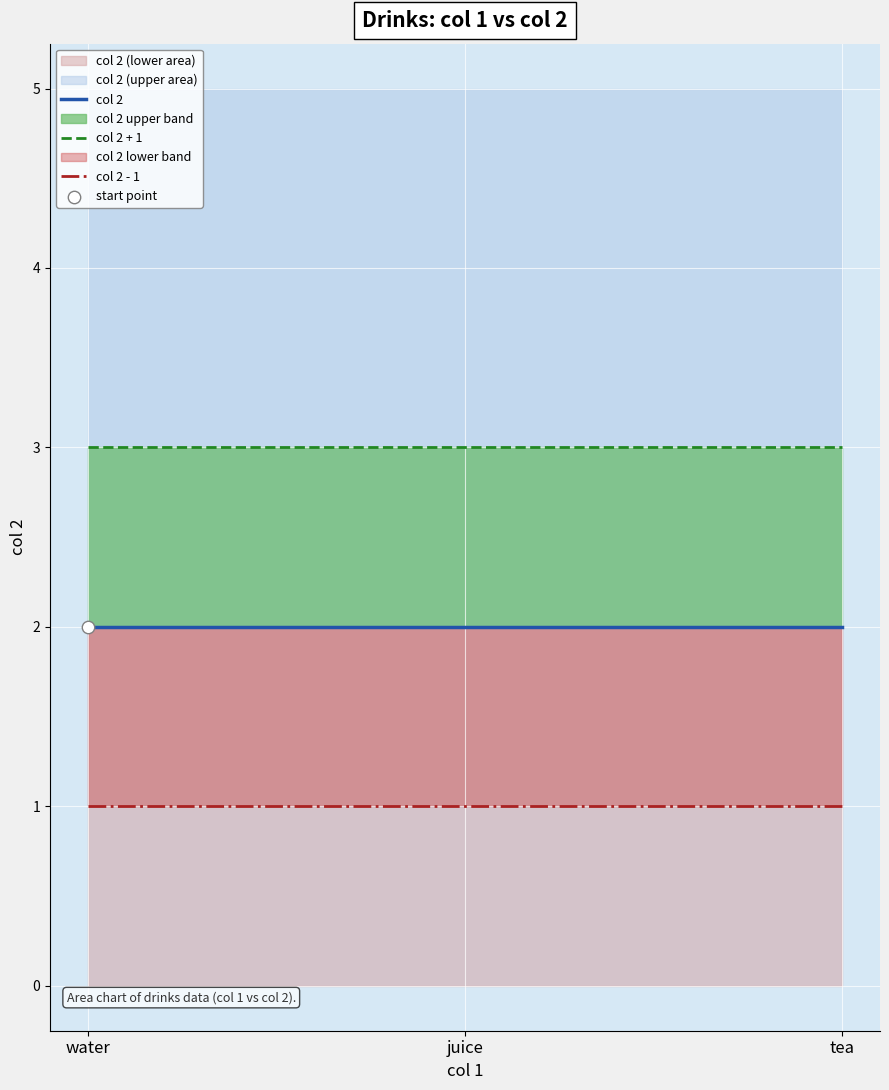

Which series contains the lowest Y value?

col 2 - 1